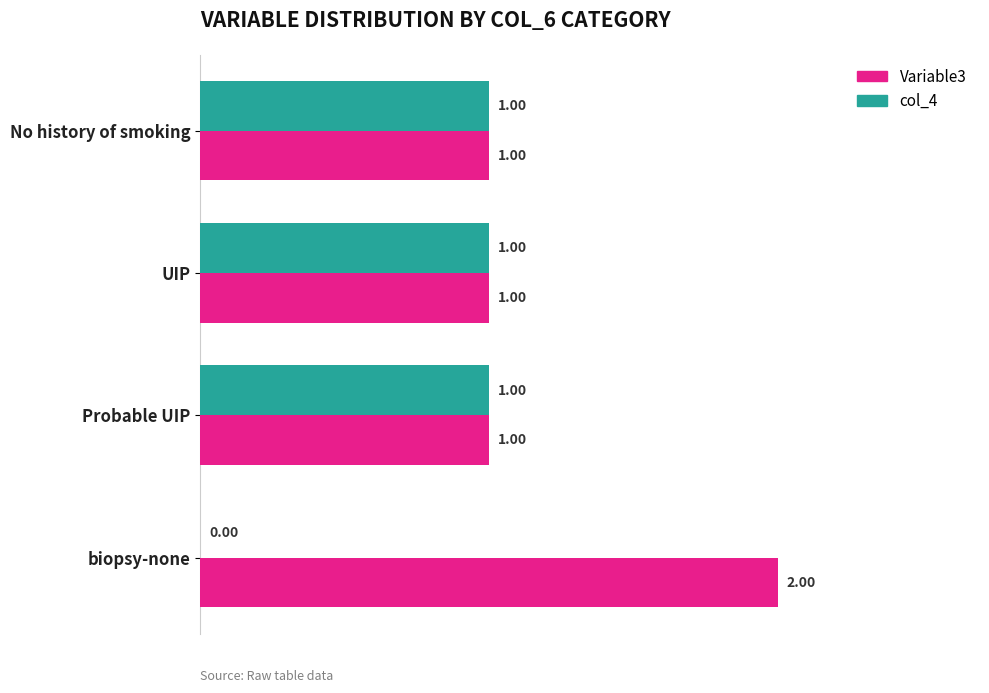

Count the Variable3 values in the range 1 to 2.

4